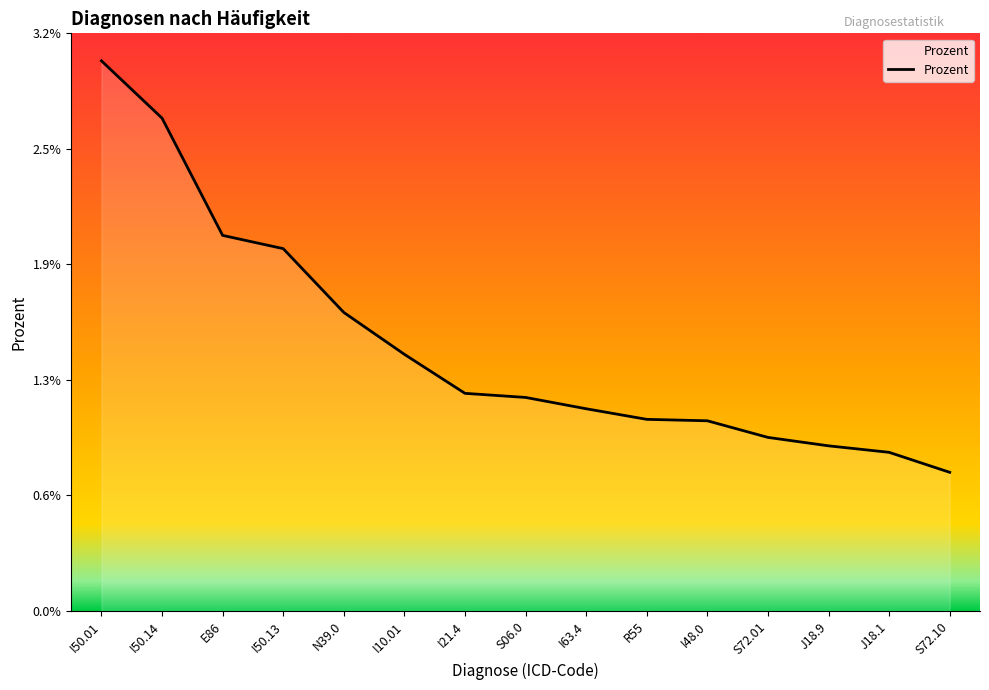

At which category does the chart reach its minimum across all series?

S72.10